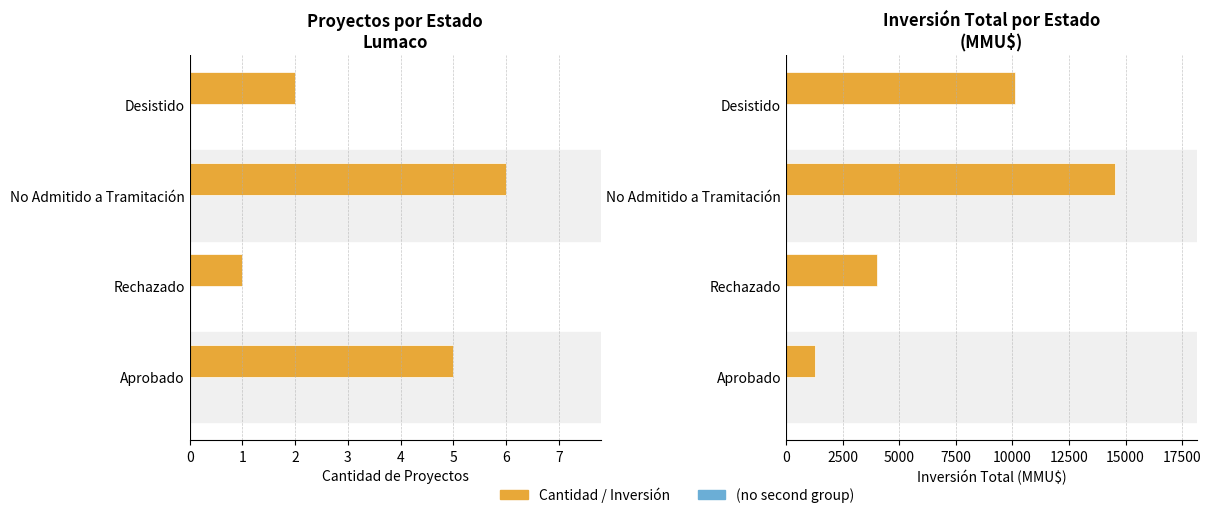

The value of Inversión (MMU$) at Rechazado is 1209. True or false?

False